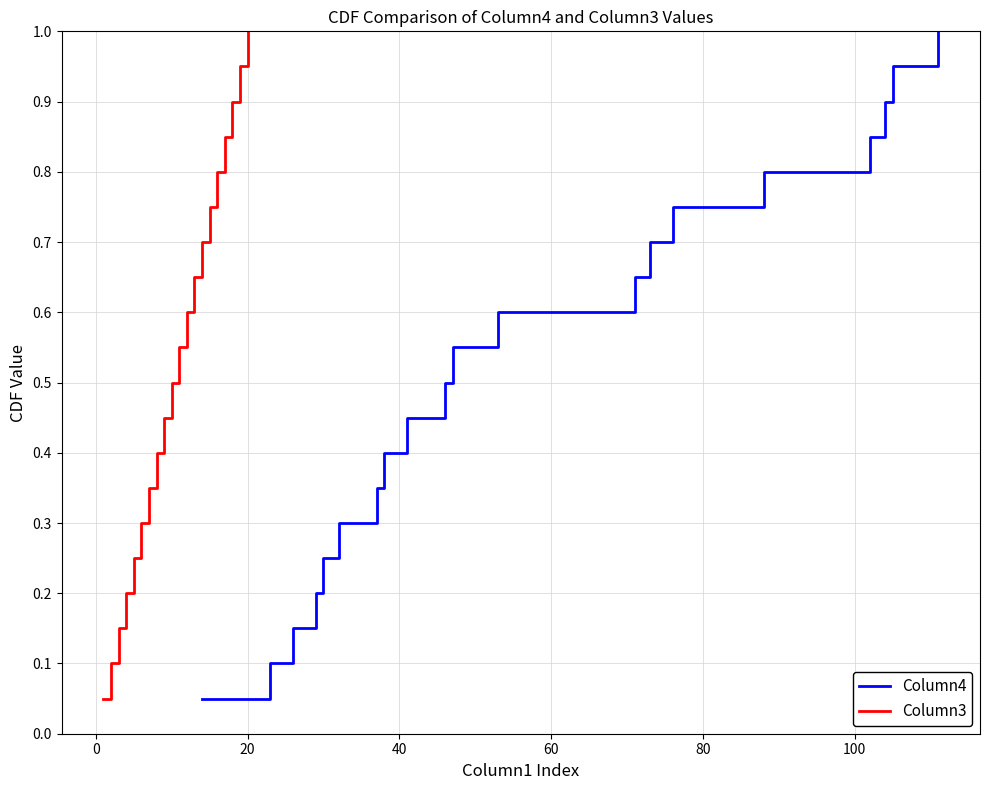

Which series has the widest spread of values?

Column4